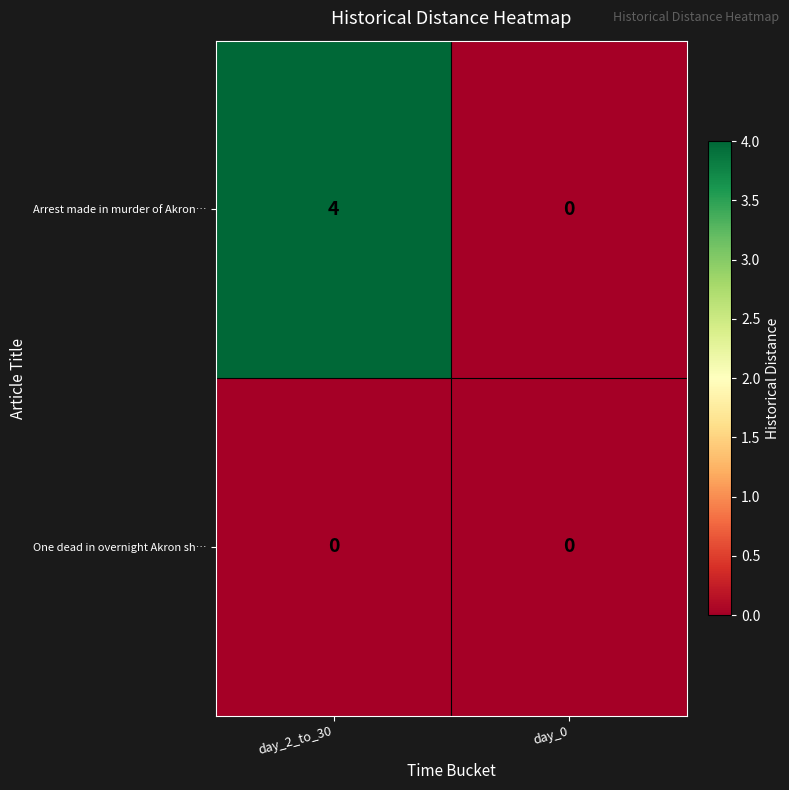

At which category is the sum across all series the highest?

day_2_to_30